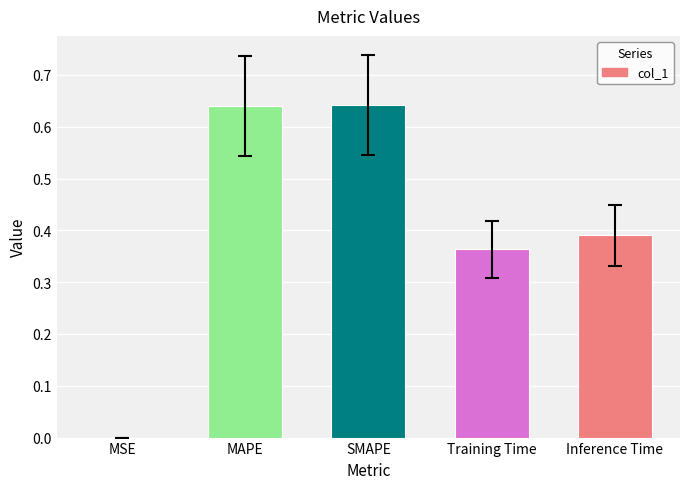

What is the sum of all values?

2.0